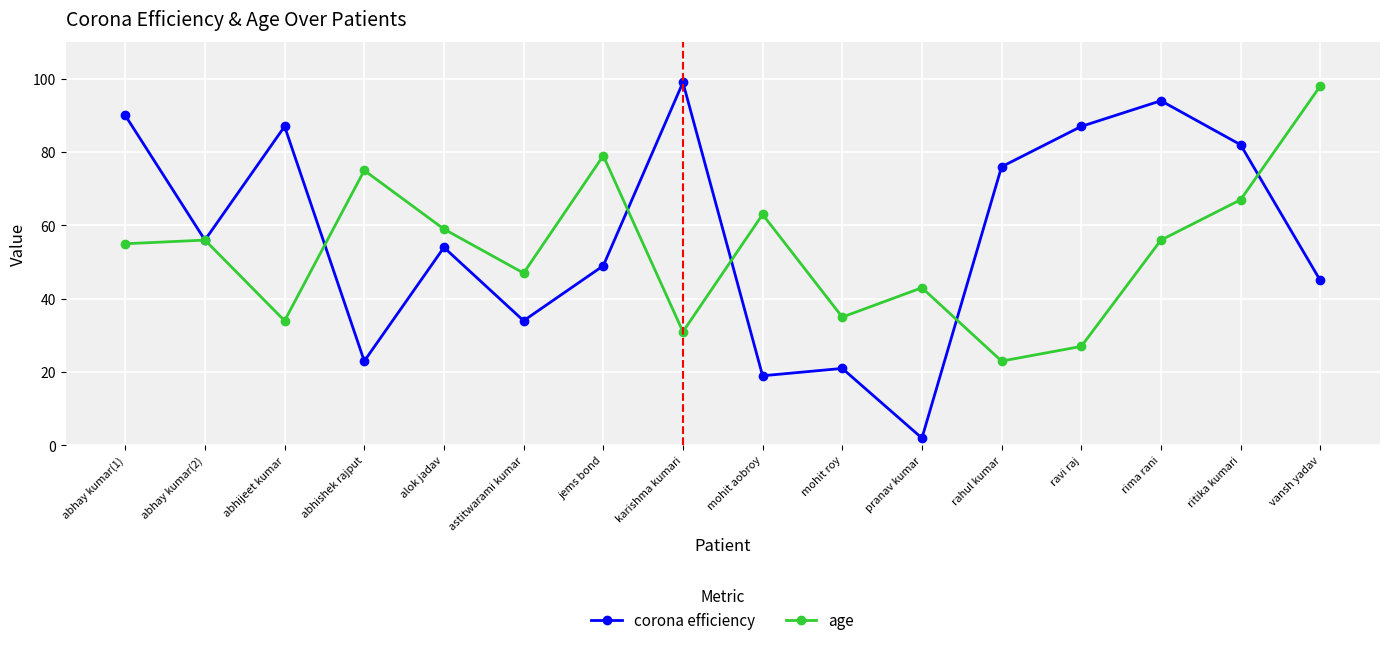

What is the difference between the second highest and second lowest values in the corona efficiency series?

75